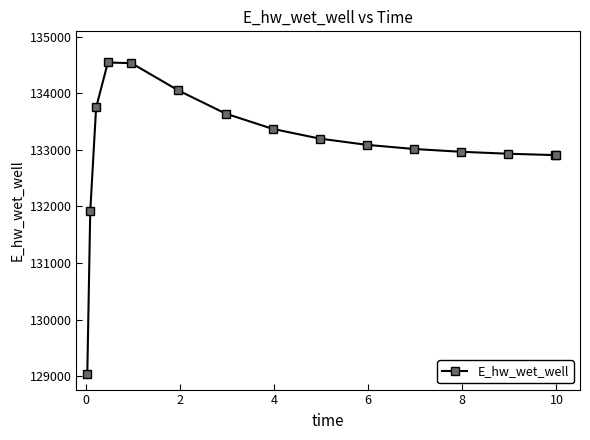

Is this an area chart (filled region under the line)?

No